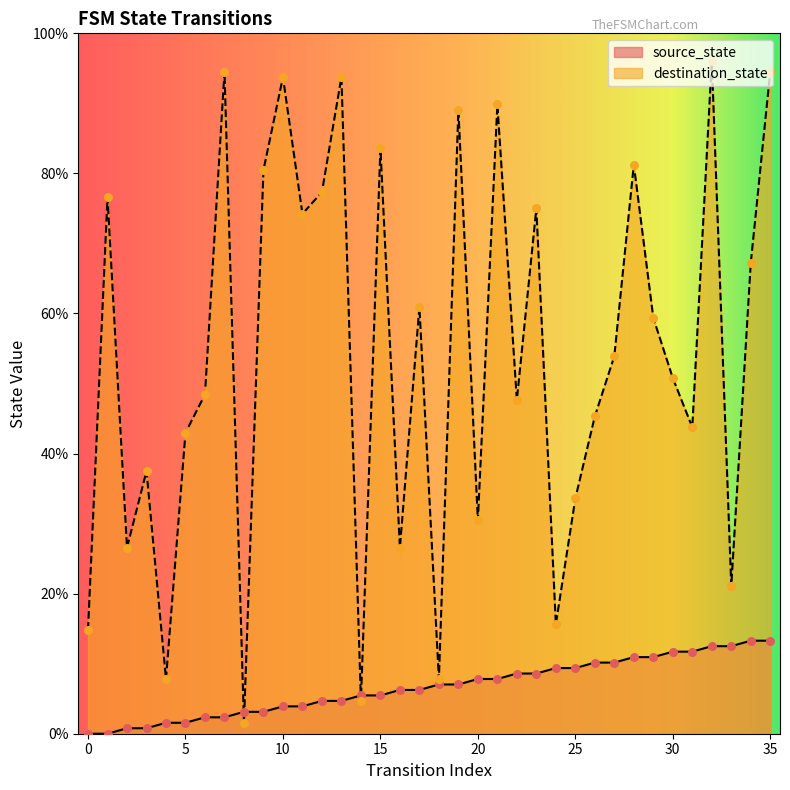

Is the value of destination_state at 22 greater than the value of source_state at 19?

Yes